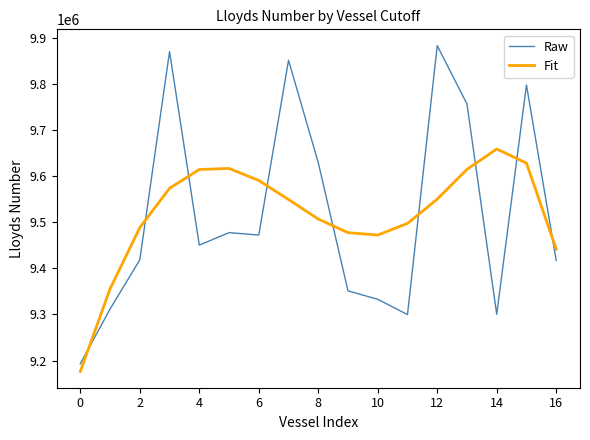

Which series has the largest range (max minus min)?

Raw